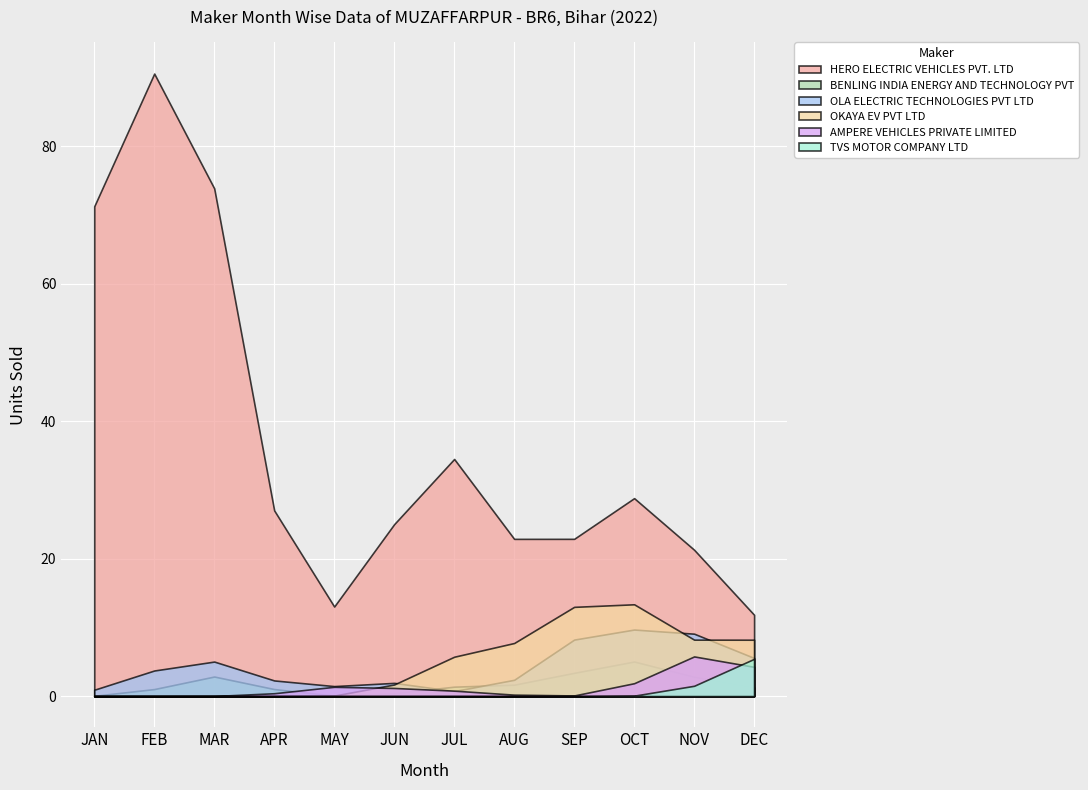

At which label does OKAYA EV PVT LTD reach its minimum?

JAN